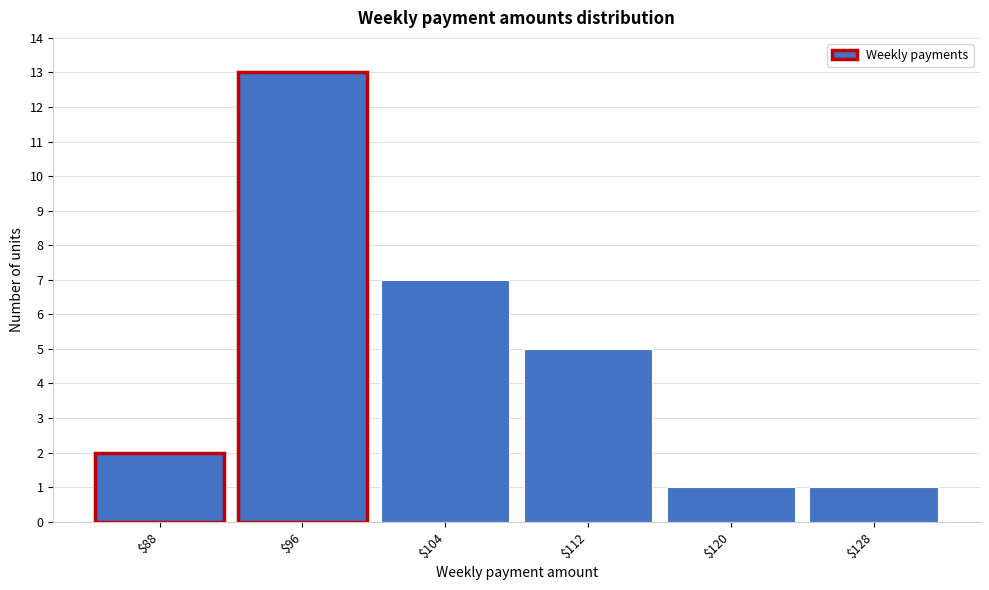

Reading left to right, transcribe all the data shown in this chart.

2	13	7	5	1	1